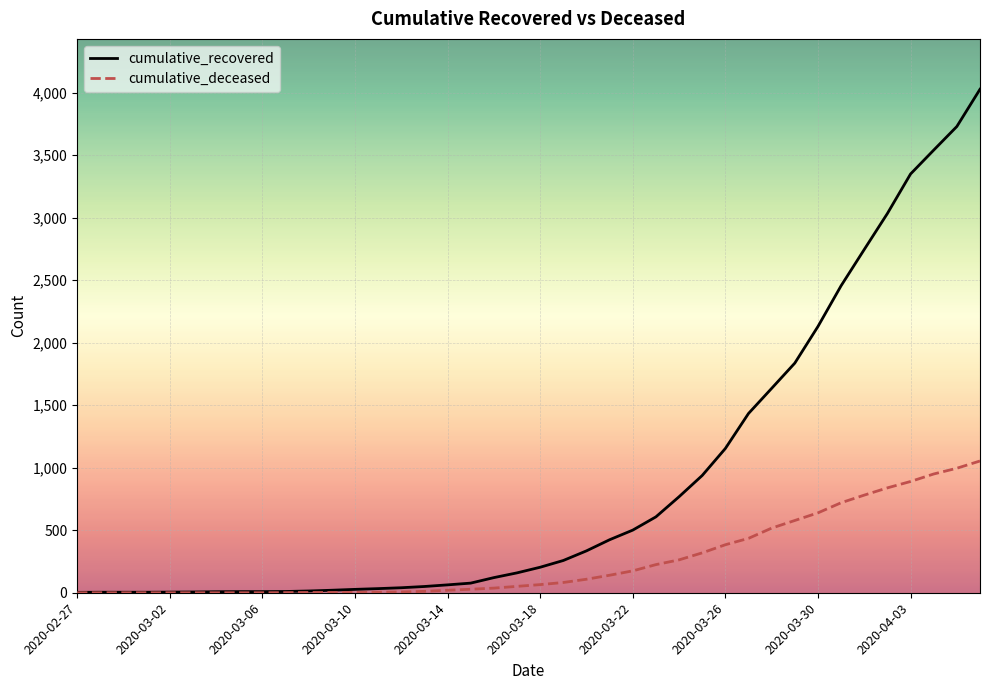

Rank the series by their average value, from lowest to highest.

cumulative_deceased, cumulative_recovered